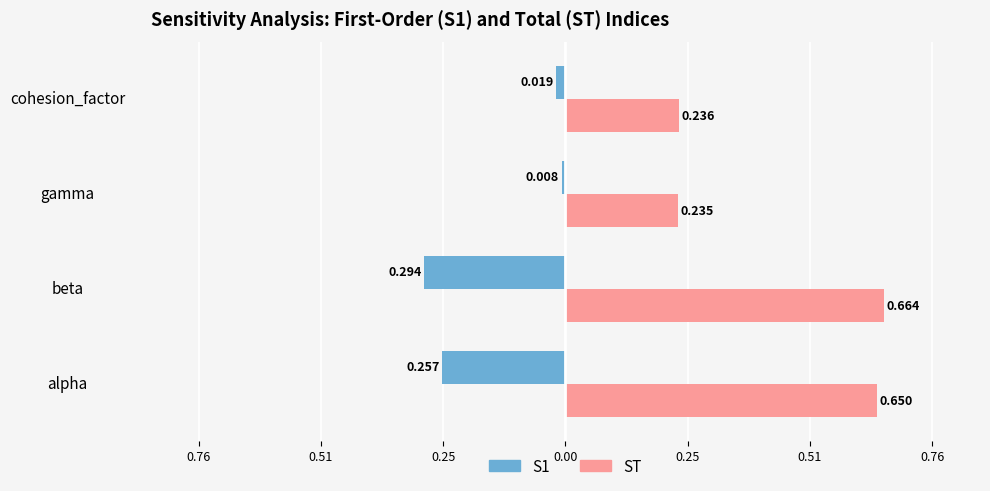

Count the ST values in the range 0 to 1.

4